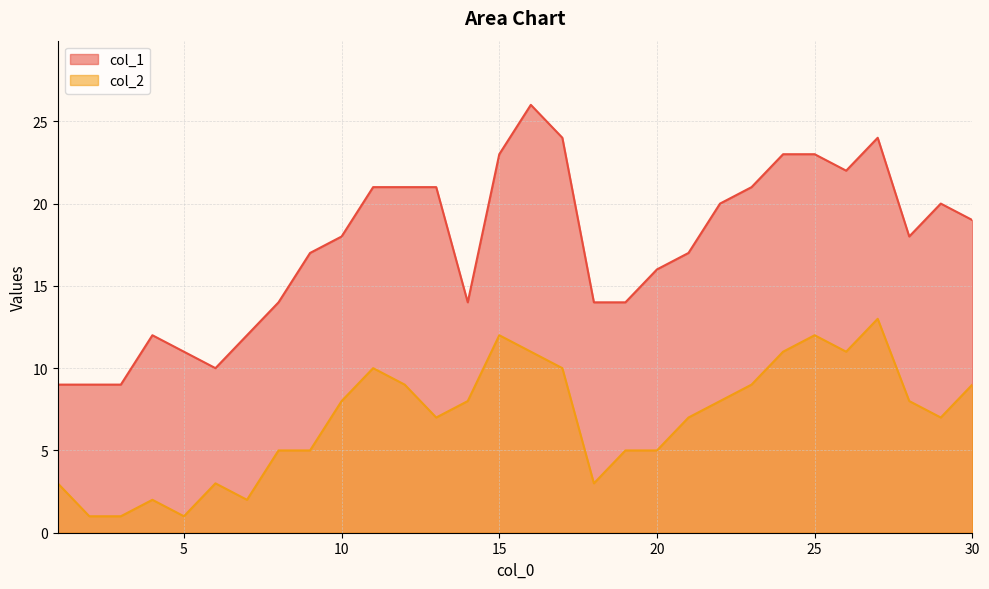

Is the value of col_1 at 20 greater than the value of col_2 at 5?

Yes